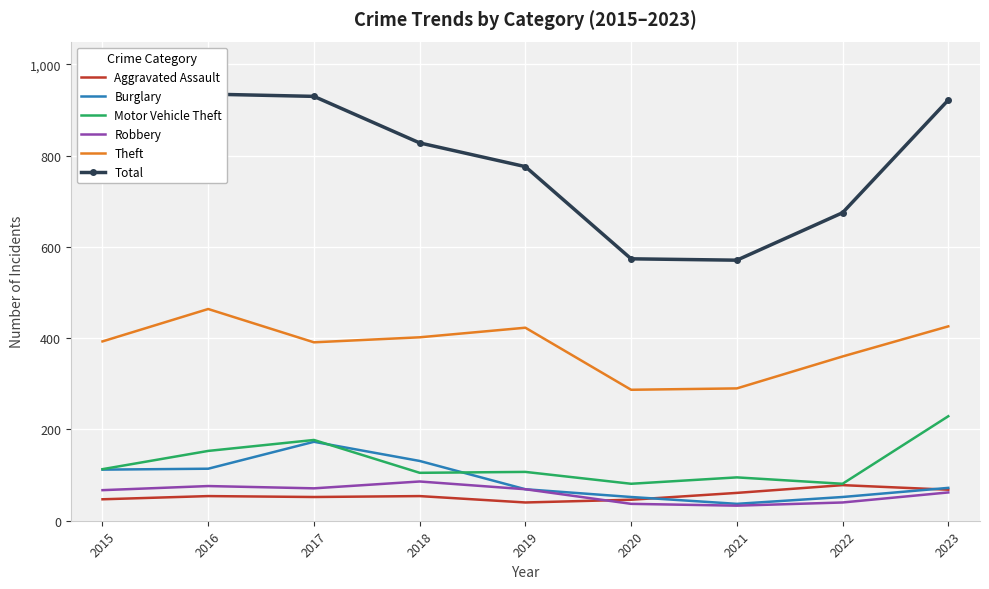

What is the sum of the Theft values at 2017 and 2021?

681